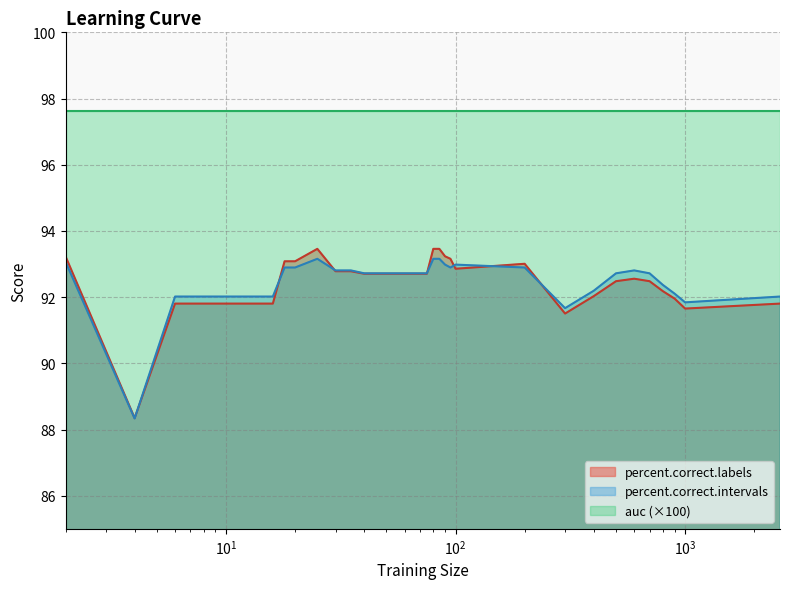

In percent.correct.labels, how many points are lower than both neighbors (excluding endpoints)?

4